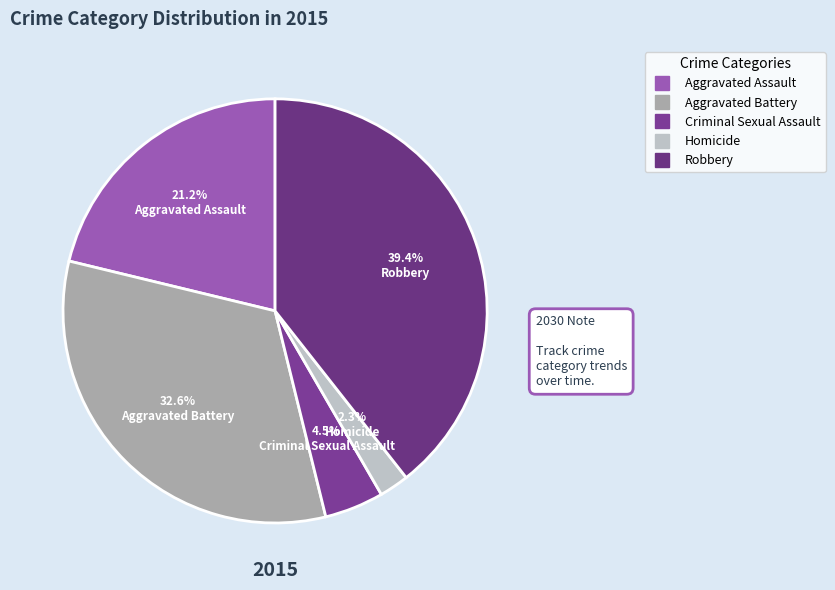

Combined, do Aggravated Assault and Homicide account for over 50%?

No